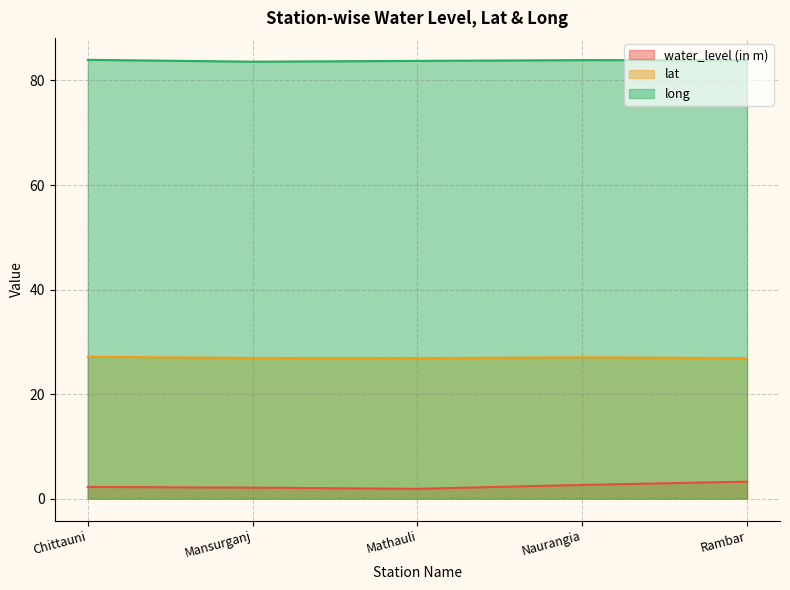

Reading left to right, extract all data points from this chart.

water_level (in m): 2.2	2.1	1.9	2.6	3.2
lat: 27.1	26.9	26.9	27.0	26.9
long: 84.0	83.6	83.8	83.9	83.9